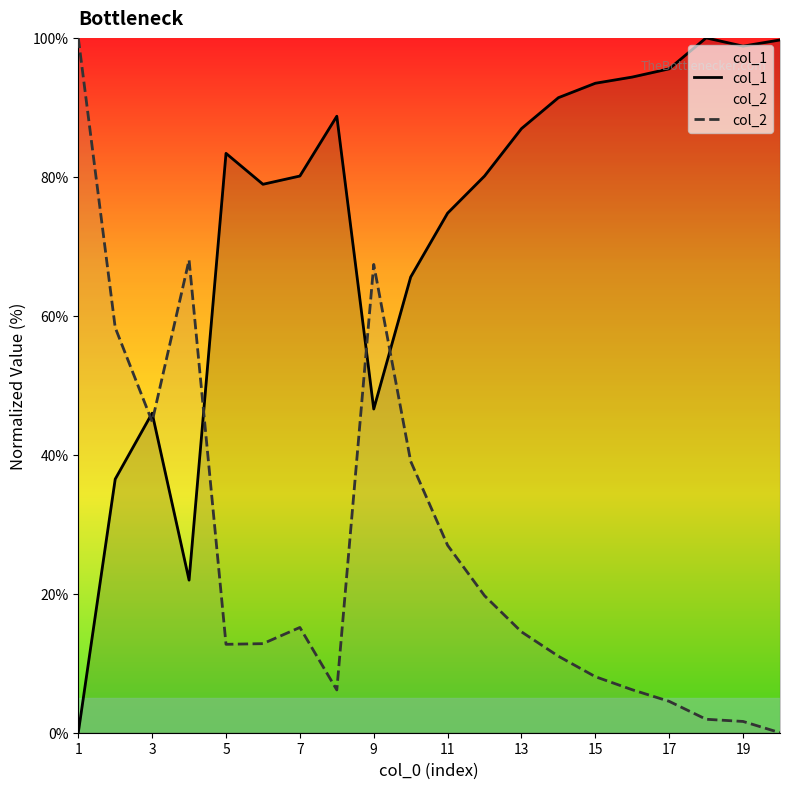

Count the number of data series in this chart.

2